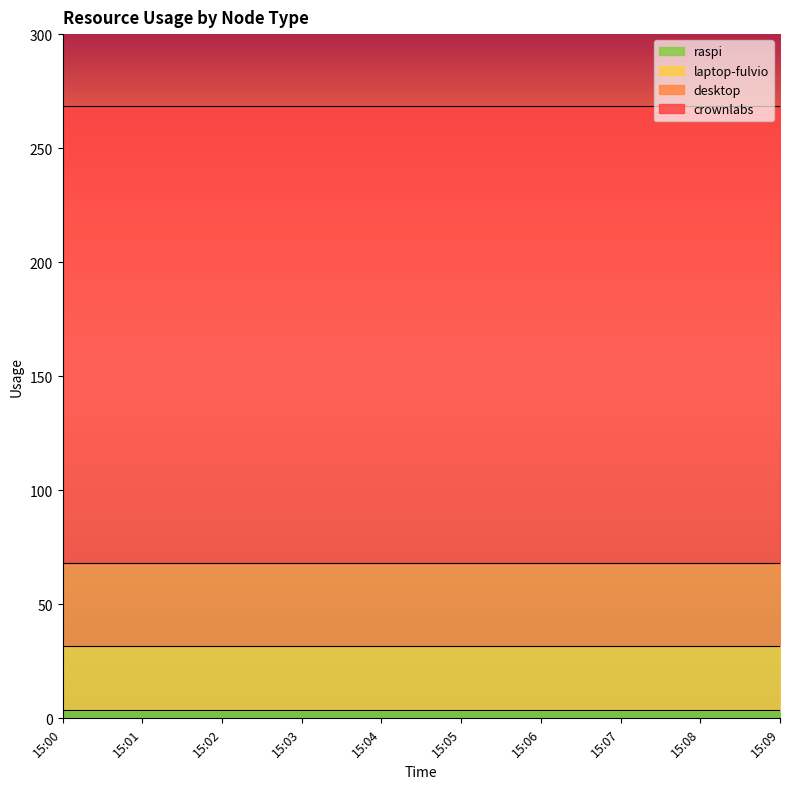

What is the smallest value displayed?

3.6